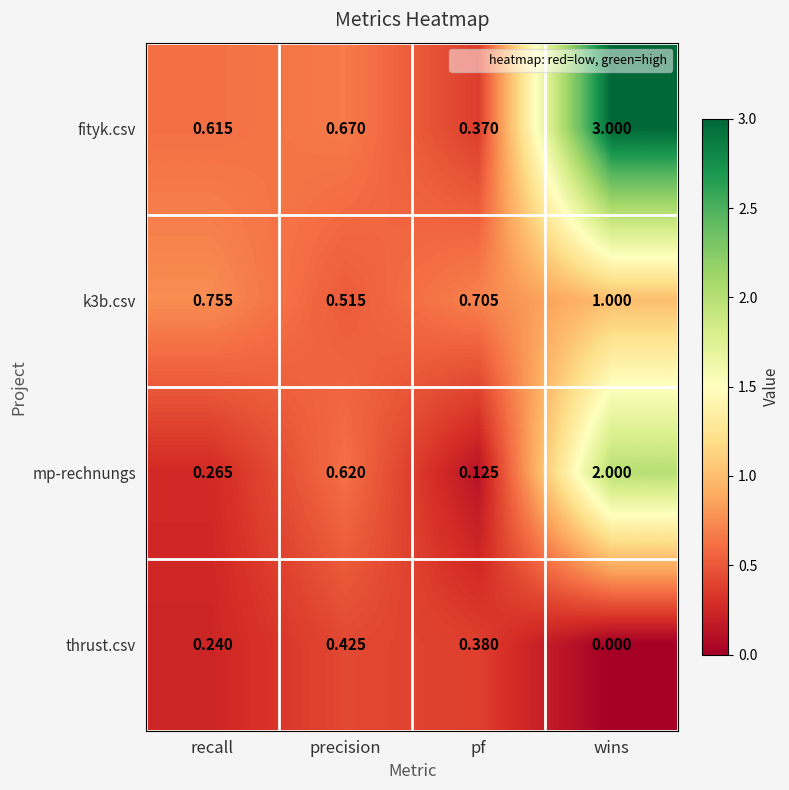

How many data points does each series have?

4